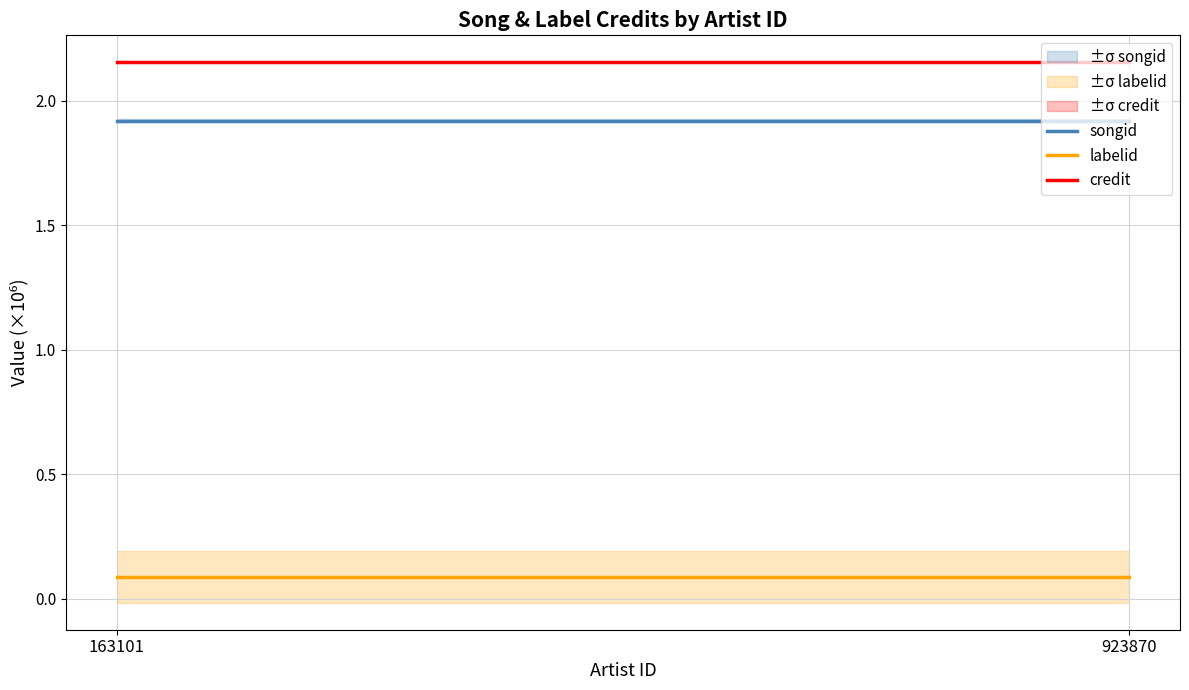

True or false: credit has a value of 3.9 at 923870.

False